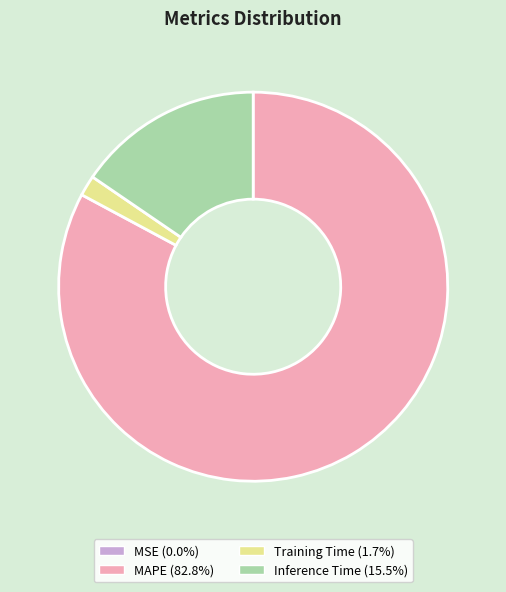

Do MAPE and Training Time together represent more than half of the pie?

Yes